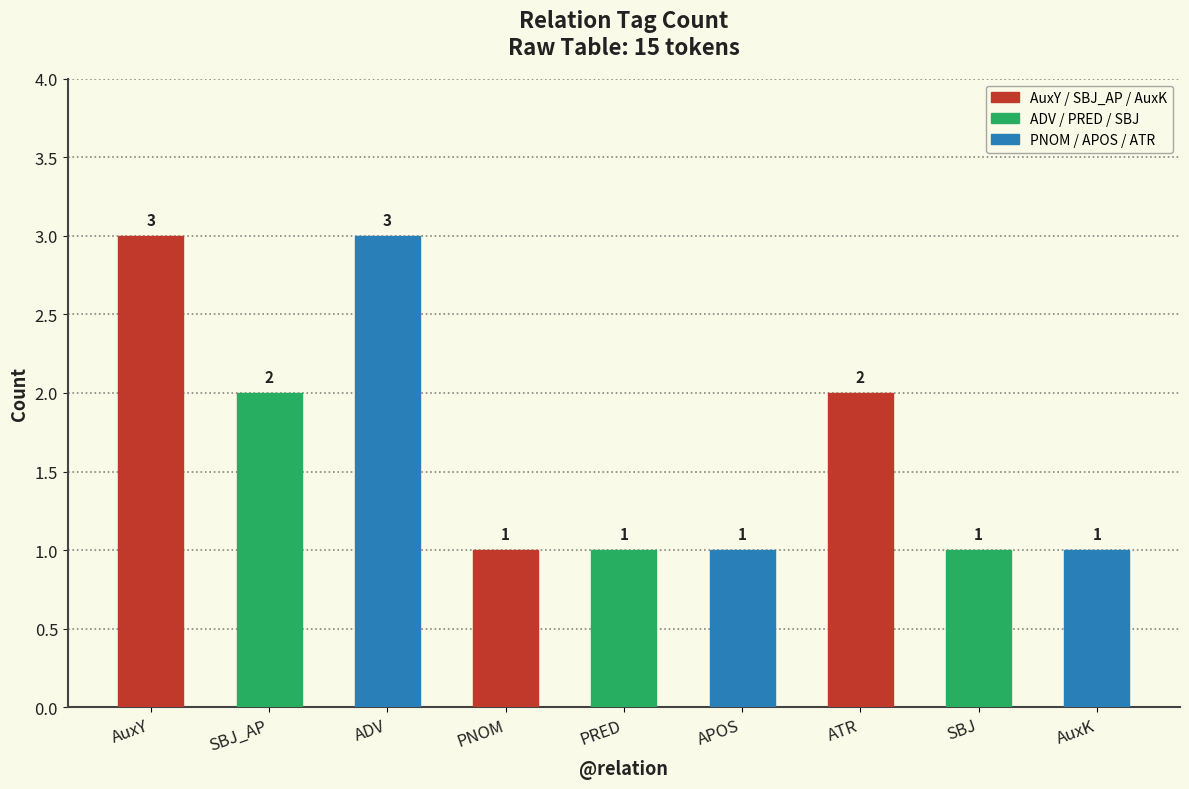

What position from the left is AuxK?

9